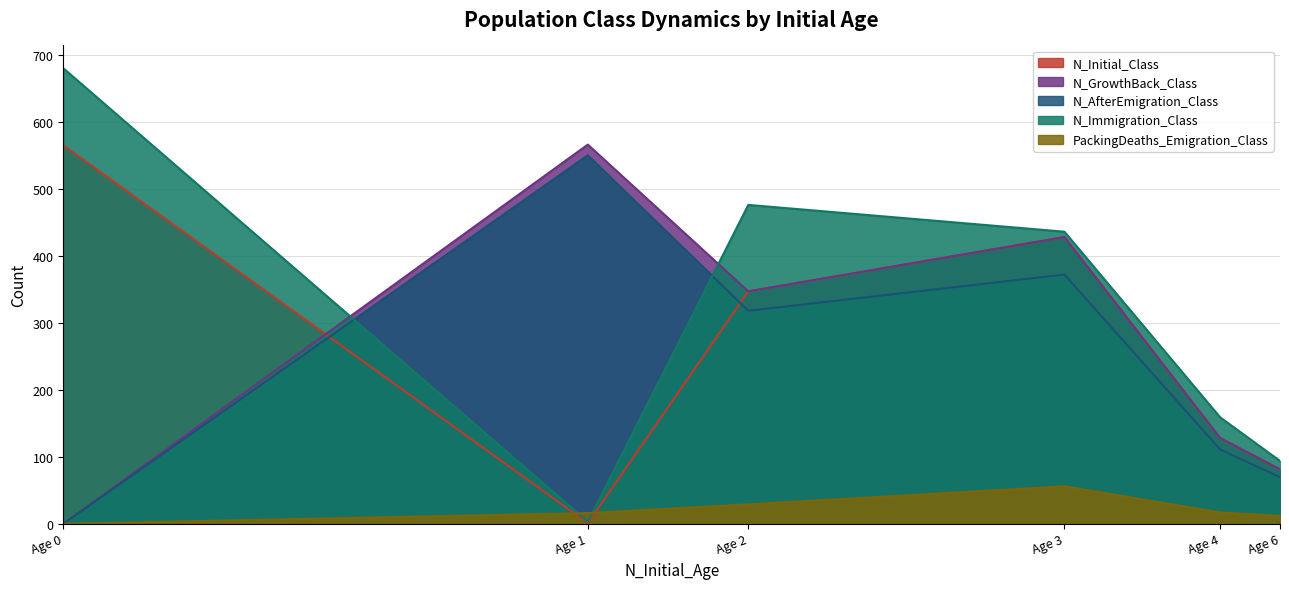

True or false: PackingDeaths_Emigration_Class has more than 1 interior local peaks.

False